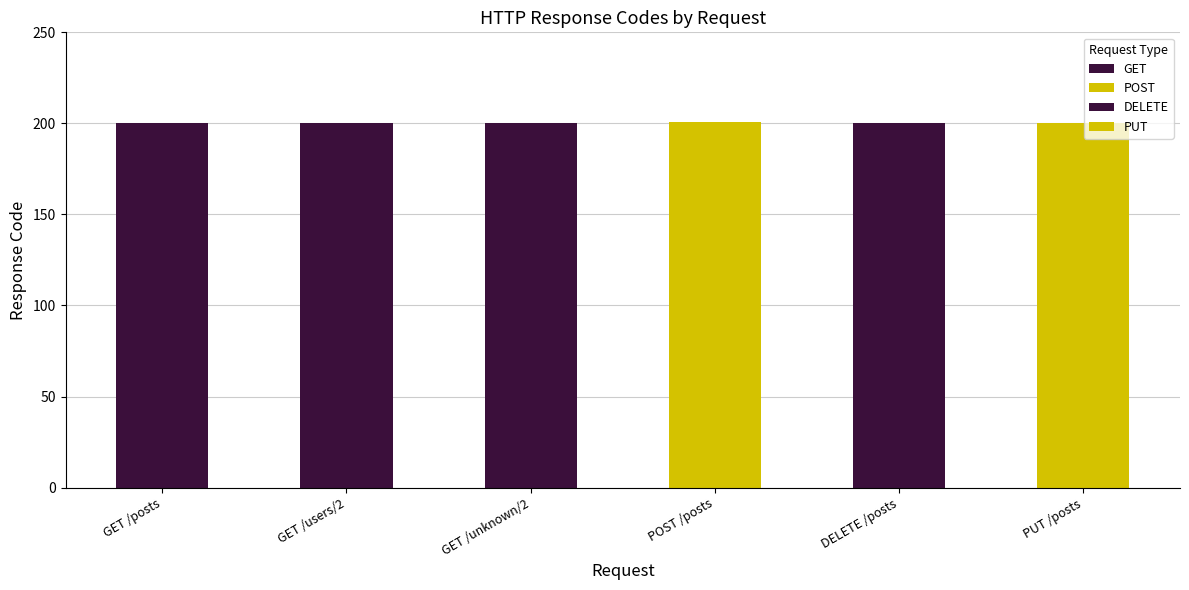

How many bars are there in total?

6